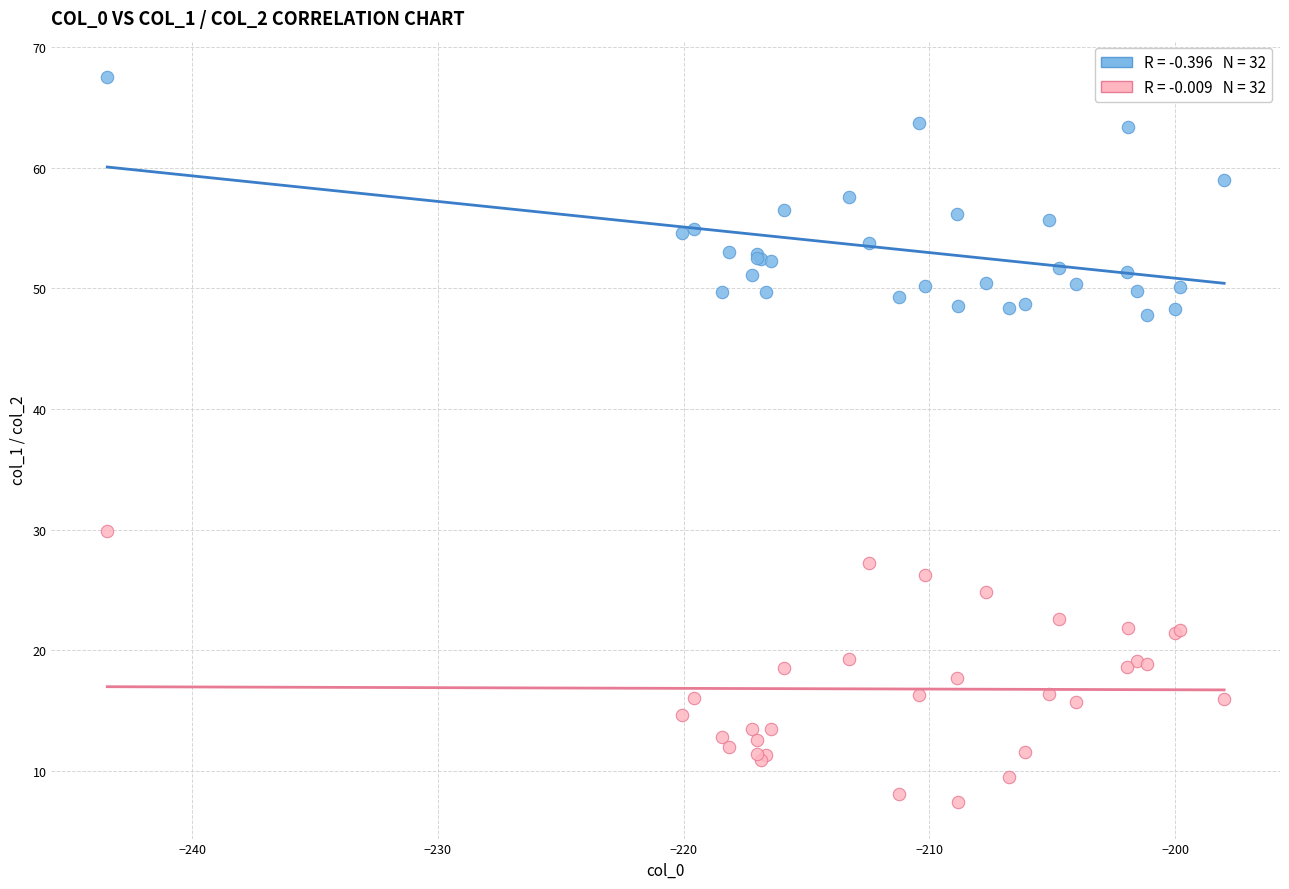

Across all series, what Y value is closest to 37?

29.9